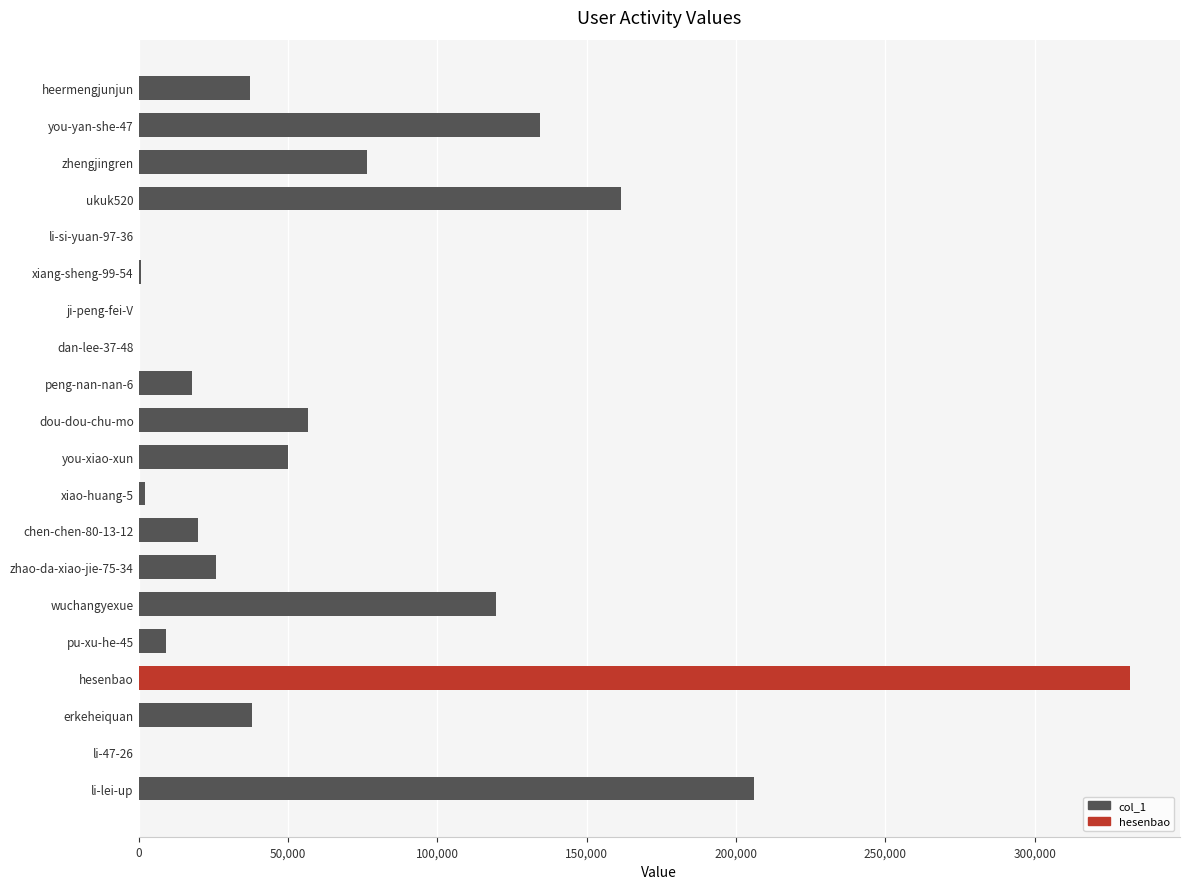

Is it true that the value at hesenbao is 225803?

False